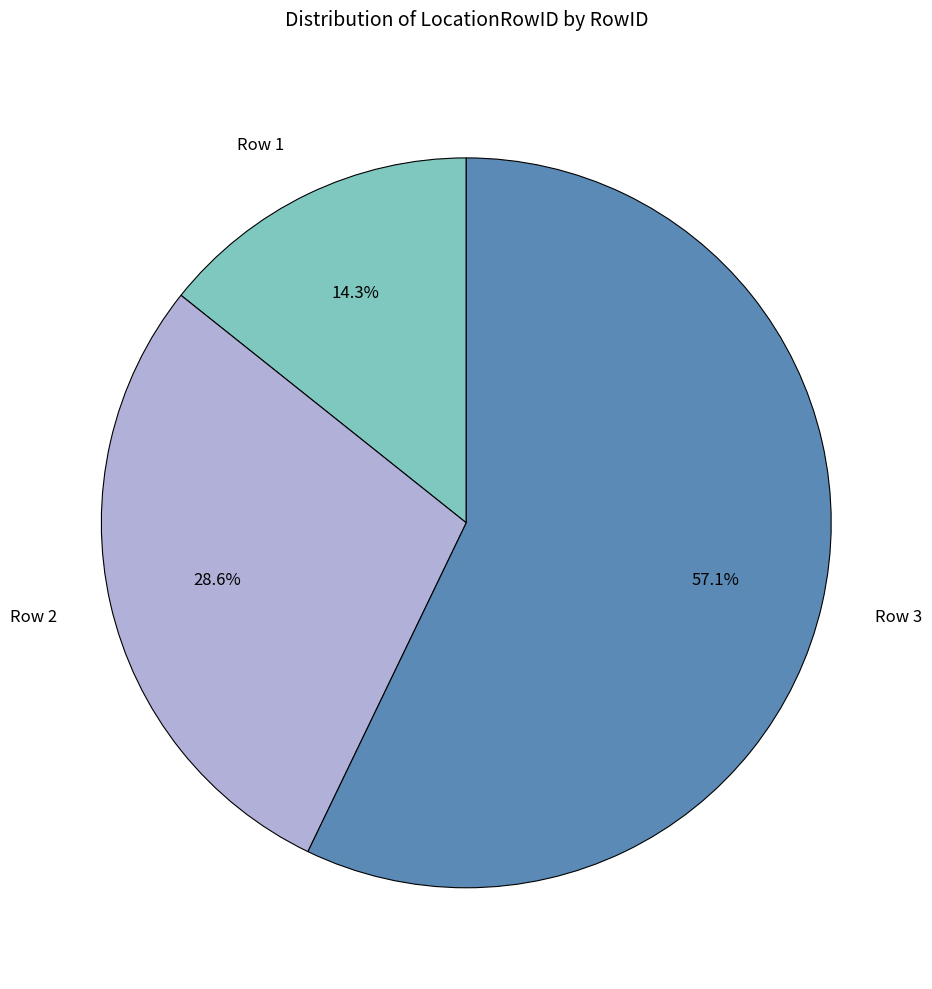

What percentage do Row 3 and Row 2 together represent?

85.7%